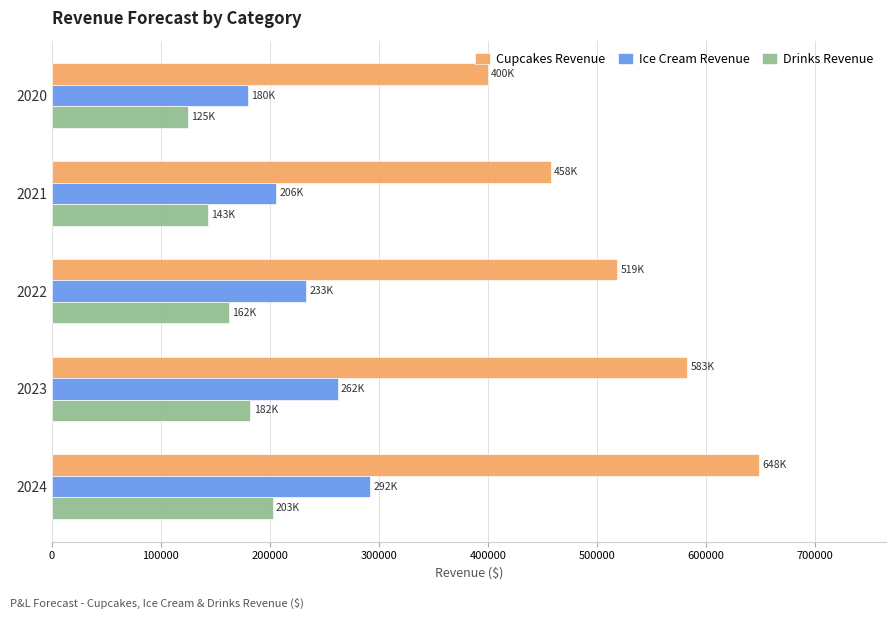

What is the minimum value for Drinks Revenue?

125000